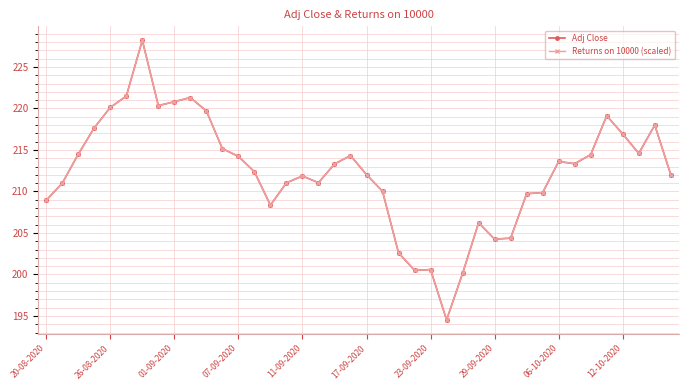

What is the value of the Returns on 10000 (scaled) point at the 3rd from the left?

214.5